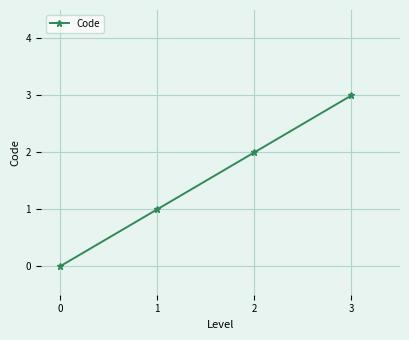

Rank the categories by value from lowest to highest.

0, 1, 2, 3